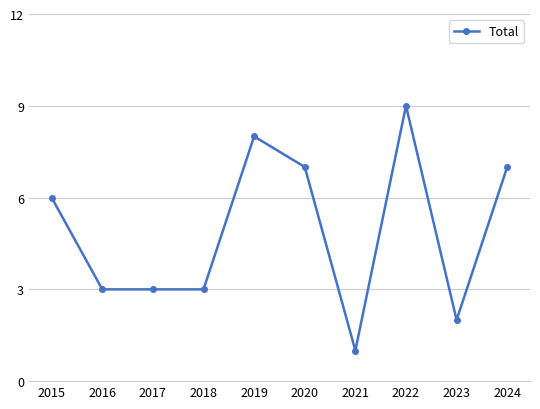

What is the difference between the values at 2022 and 2016?

6